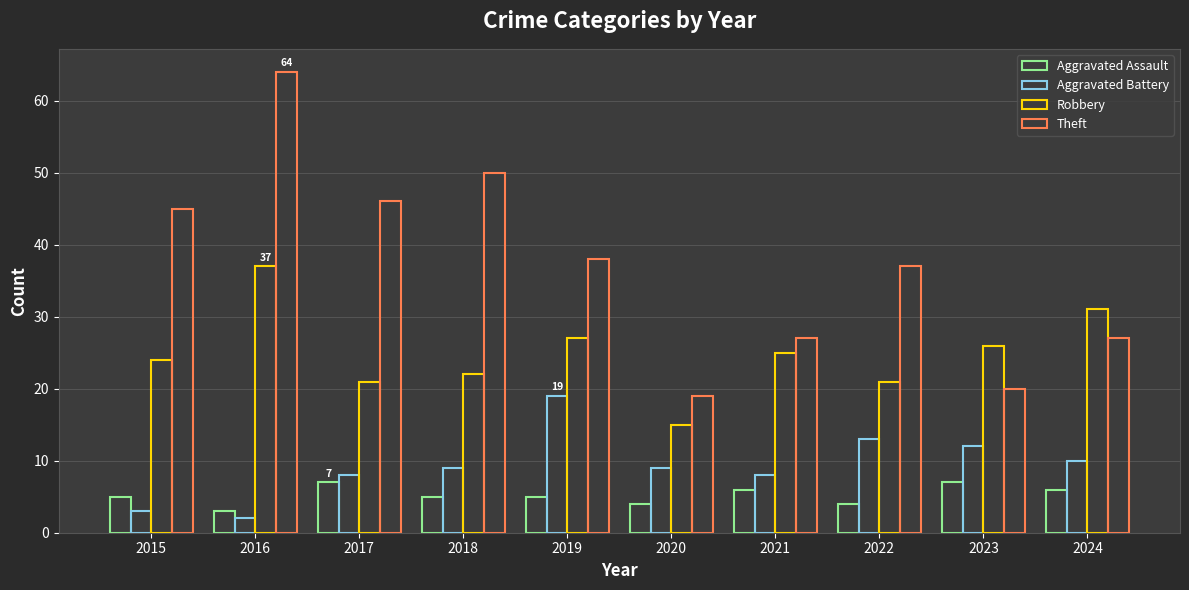

Count the number of categories in the chart.

10